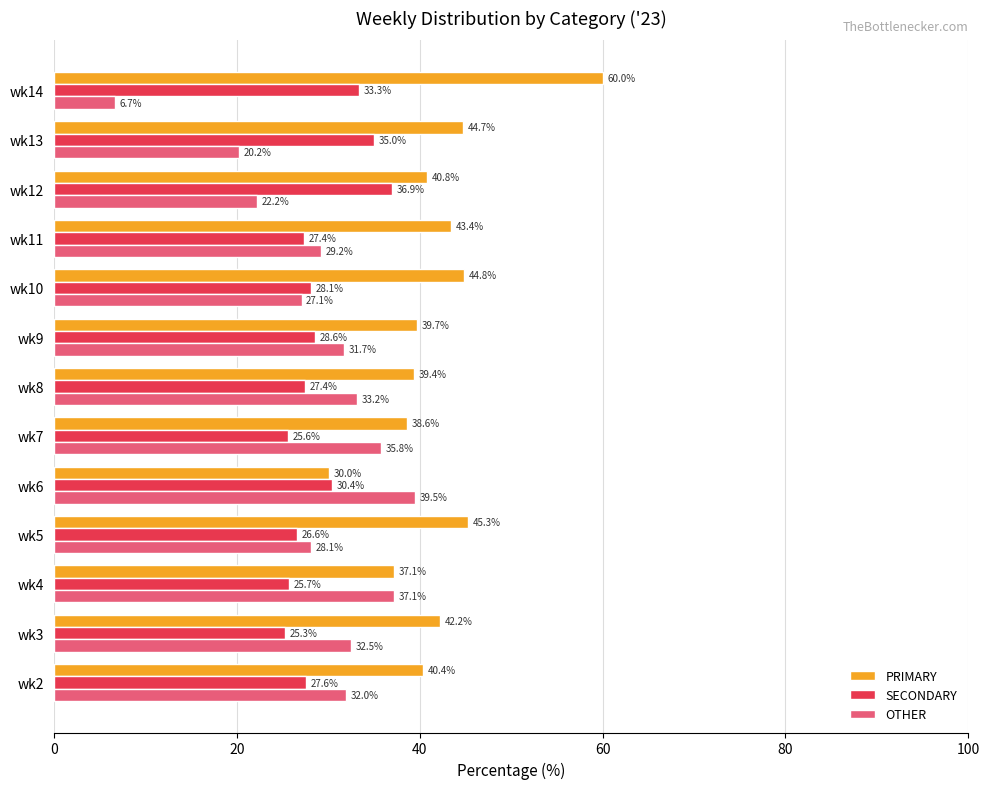

What is the spread (max minus min) of values at wk6?

9.5